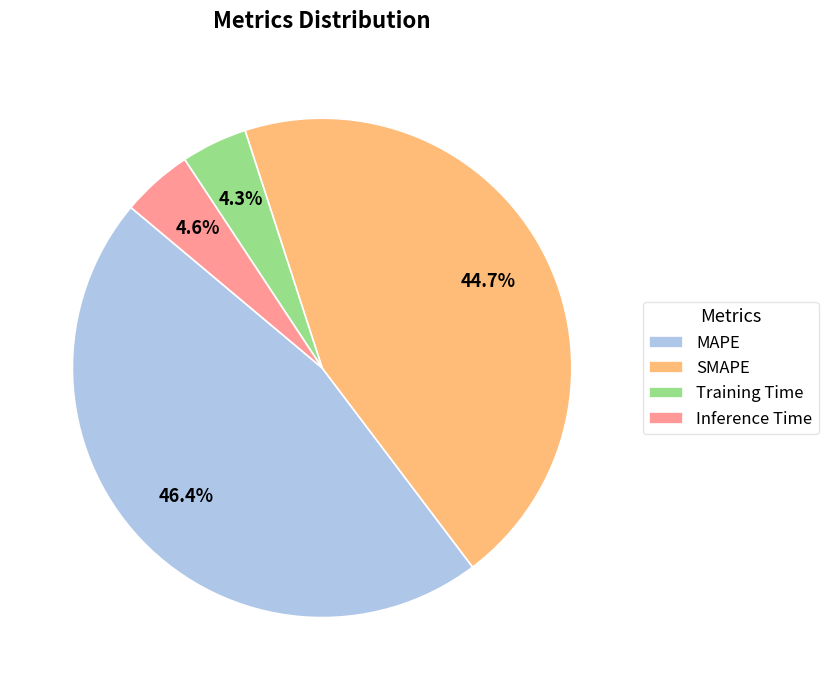

How many slices are in this pie chart?

4